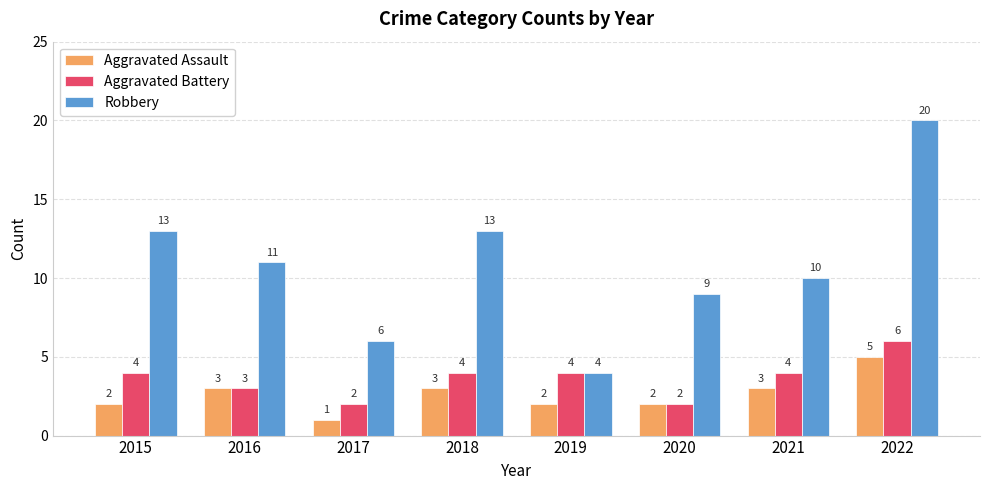

What is the value of the Aggravated Assault bar at the 5th from the left?

2